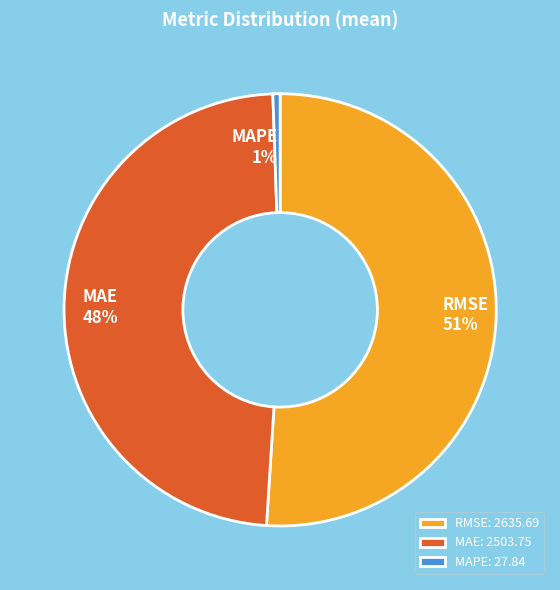

What is the largest slice in the pie chart?

RMSE